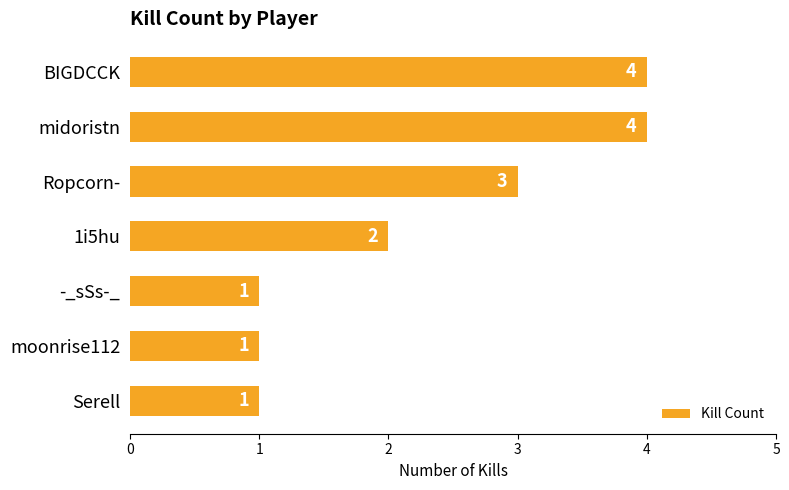

What is the maximum value shown in the chart?

4